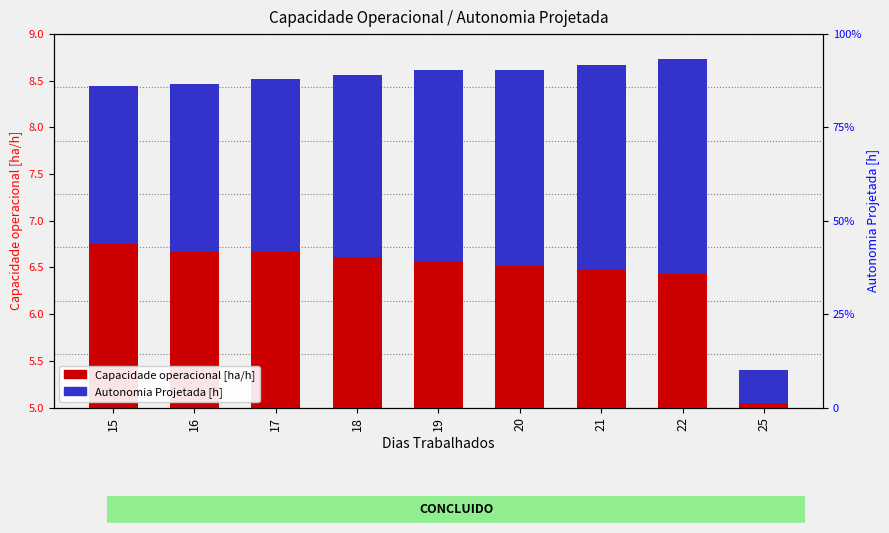

At which label is Capacidade operacional [ha/h] closest to 7?

15